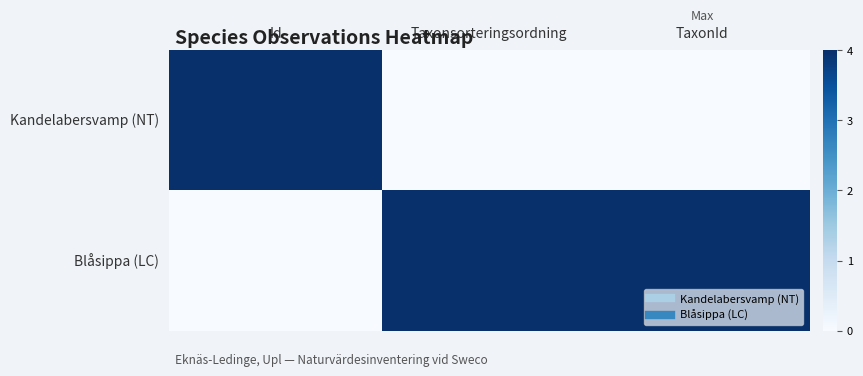

How many categories are shown in the chart?

3